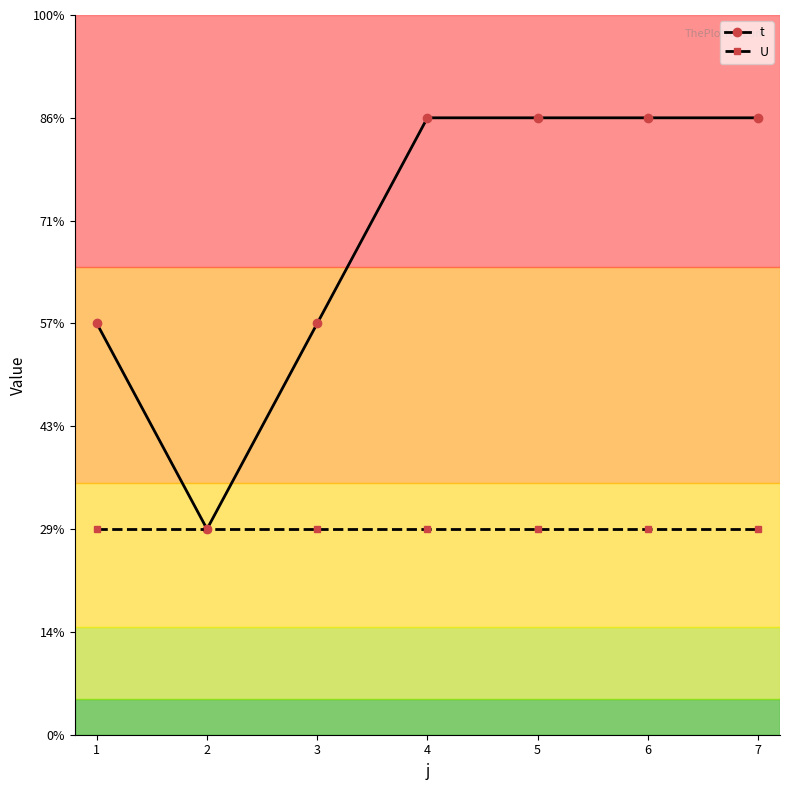

What is the value of the U point at the 2nd from the left?

1